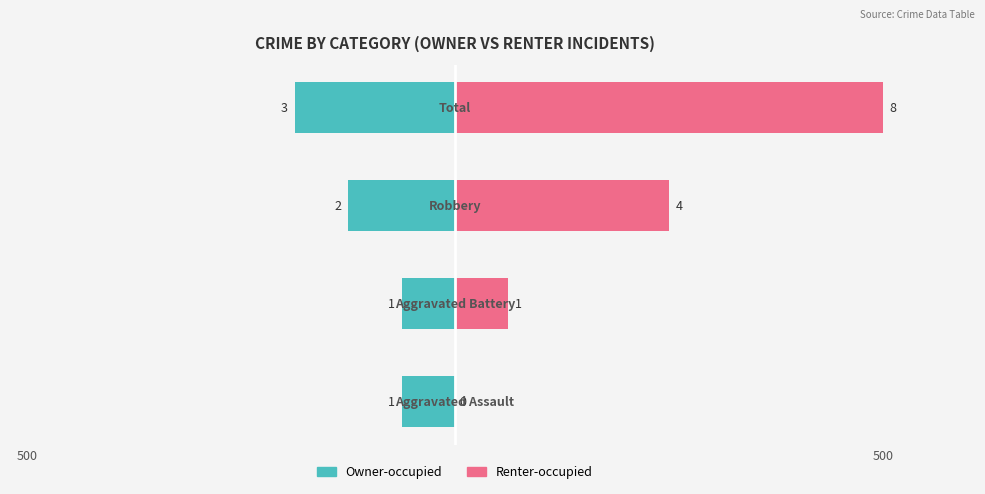

What is the difference between the second highest and second lowest values in the Renter-occupied series?

187.5